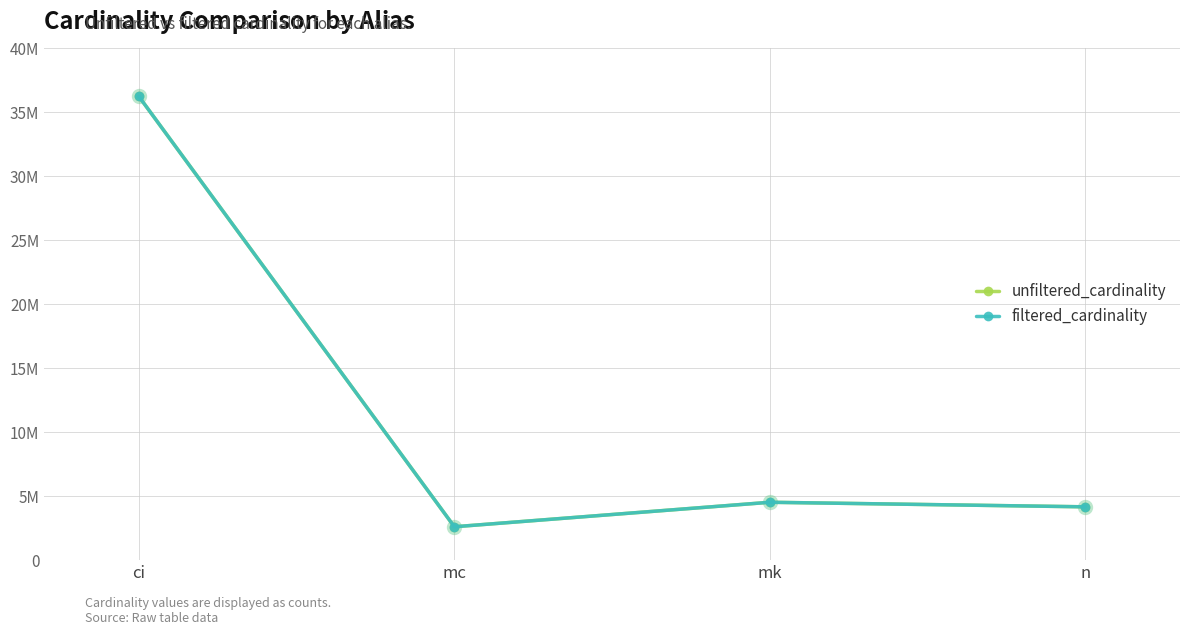

The unfiltered_cardinality series shows 20564651 at ci. True or false?

False